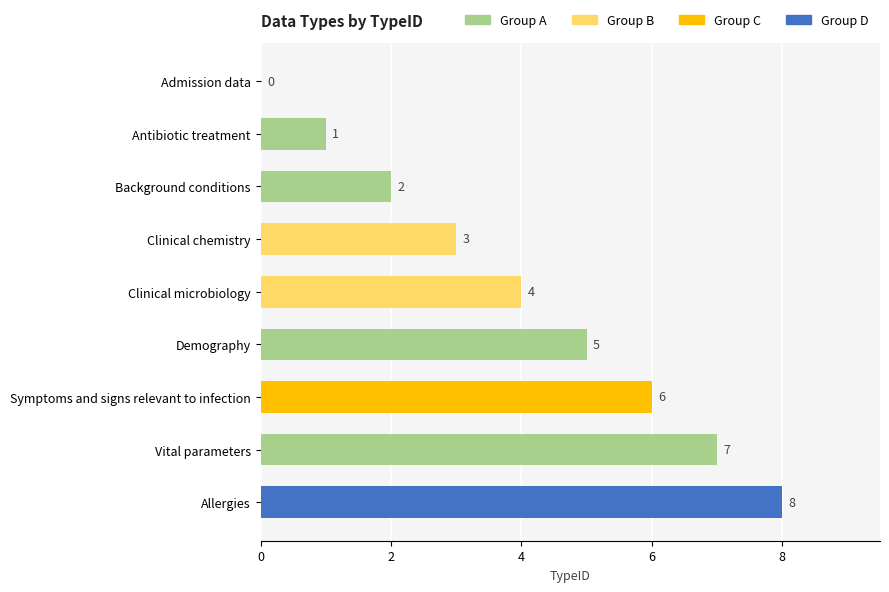

What is the difference between the values at Background conditions and Symptoms and signs relevant to infection?

4